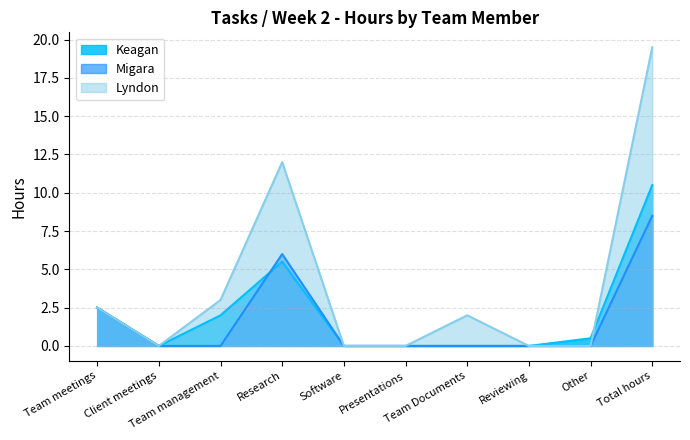

What position from the left is Team management?

3